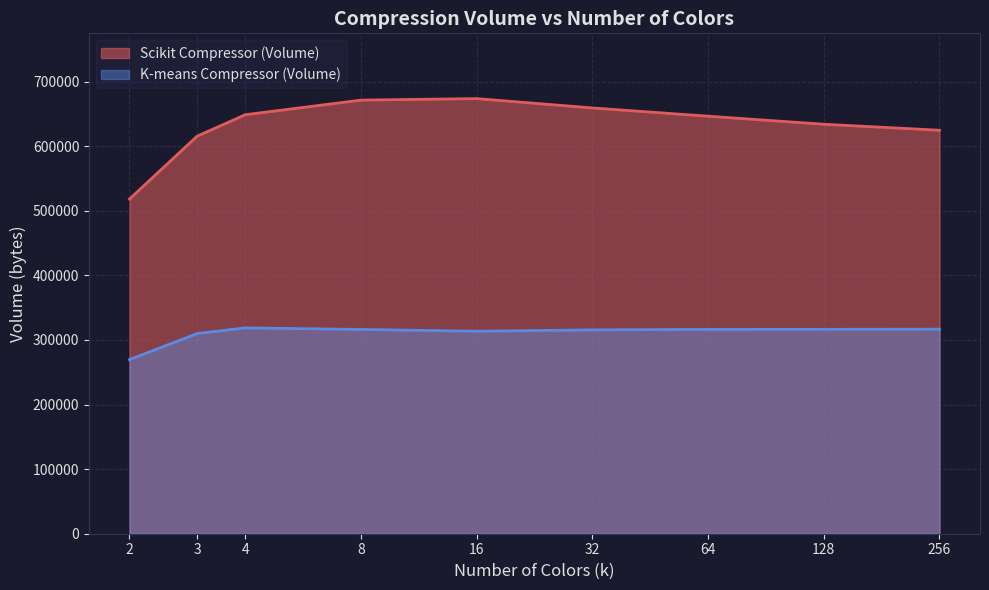

The value of Scikit Compressor (Volume) at 64 is 646467. True or false?

True